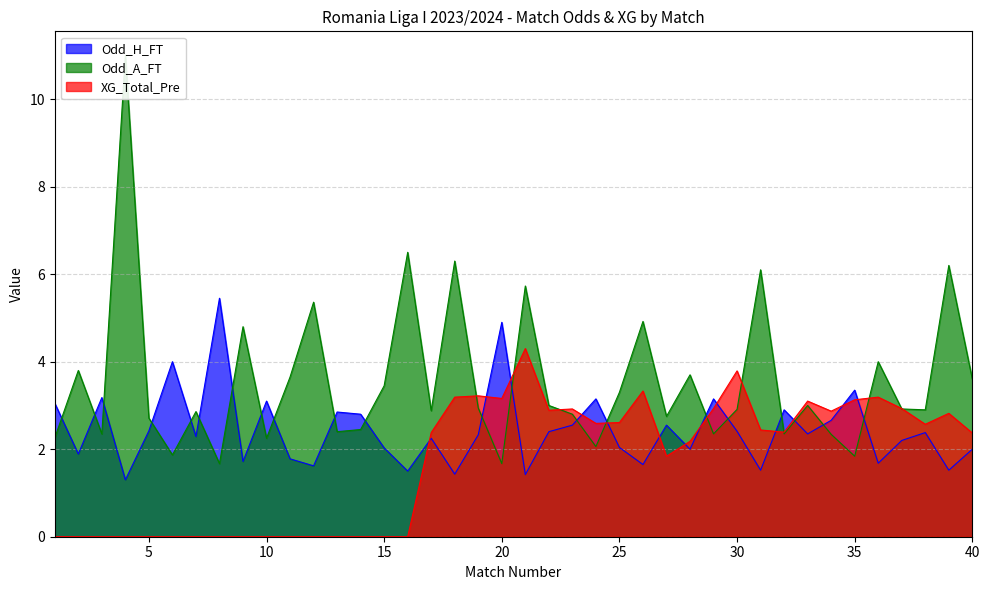

At which category does Odd_H_FT reach its first local peak?

3